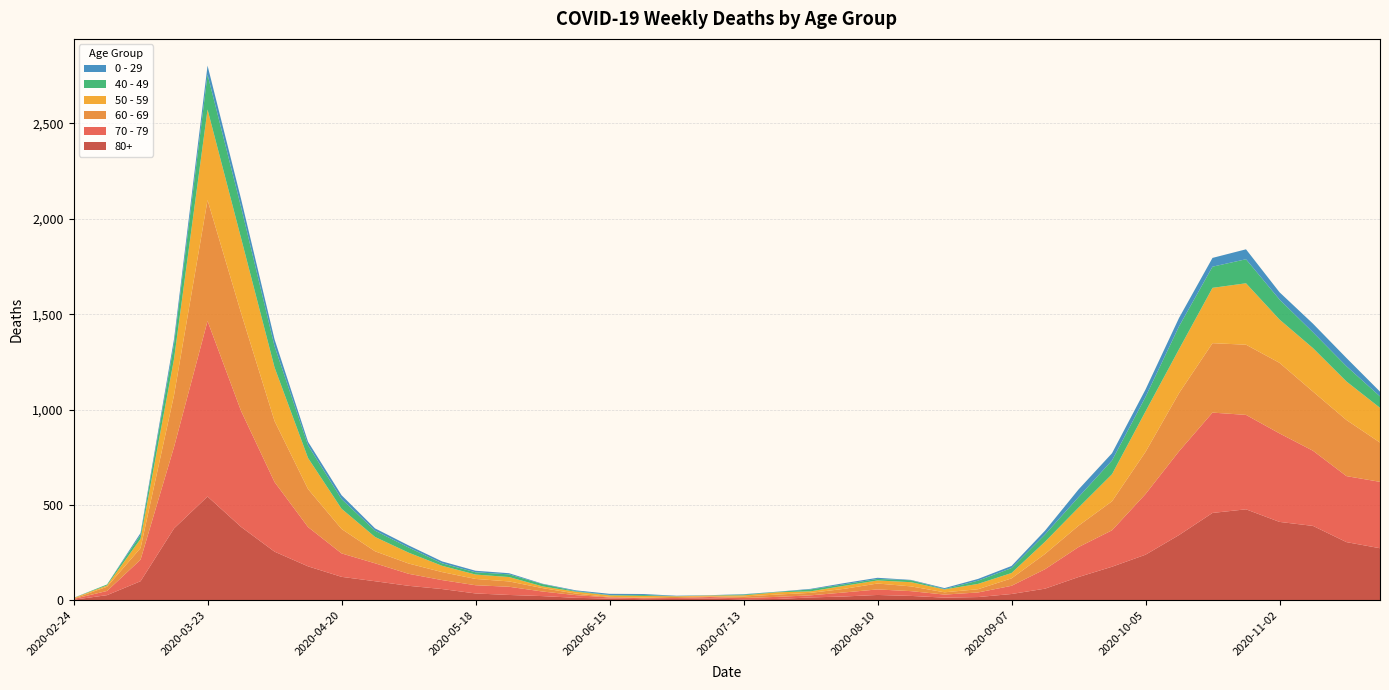

Reading left to right, extract all data points from this chart.

80+: 3	27	100	377	544	385	255	178	123	100	76	59	36	28	22	13	9	6	7	9	5	7	15	20	28	23	14	17	33	61	122	176	239	342	458	477	411	390	305	273
70 - 79: 4	22	113	427	920	608	365	206	123	94	63	47	43	43	24	14	6	5	5	8	7	11	11	21	29	25	16	24	43	102	157	191	318	439	526	495	464	394	346	348
60 - 69: 2	22	61	272	634	514	320	199	128	63	54	42	33	28	18	8	3	3	6	3	8	12	13	19	31	25	12	17	39	80	112	152	221	305	364	368	370	310	294	206
50 - 59: 3	7	48	190	475	392	281	163	106	75	57	33	23	23	9	10	8	9	3	5	6	12	8	16	16	22	15	28	28	64	95	142	212	230	290	322	227	228	202	182
40 - 49: 0	5	21	79	183	163	111	66	51	33	27	13	12	14	12	3	2	5	1	1	4	2	10	8	8	10	2	17	26	38	55	72	76	120	111	126	105	83	80	60
0 - 29: 1	0	10	25	47	42	36	19	20	12	11	10	8	6	2	4	6	5	2	1	2	1	3	6	6	2	5	9	11	20	40	38	39	44	46	52	38	45	43	25